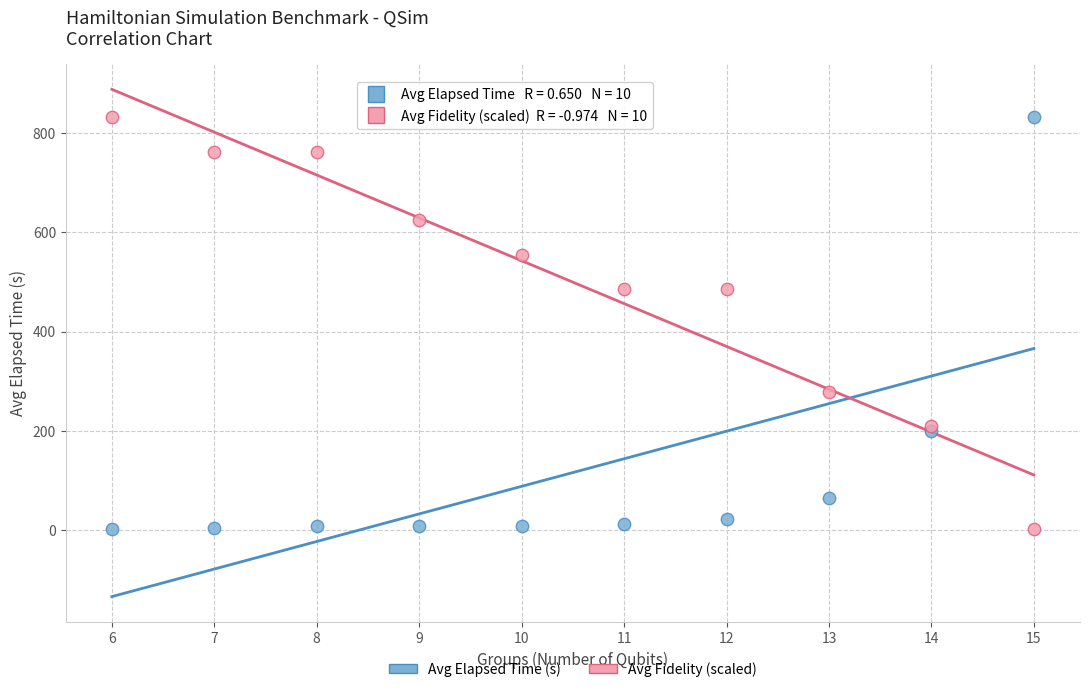

What is the X range (max minus min) for the scatter plot?

9.0